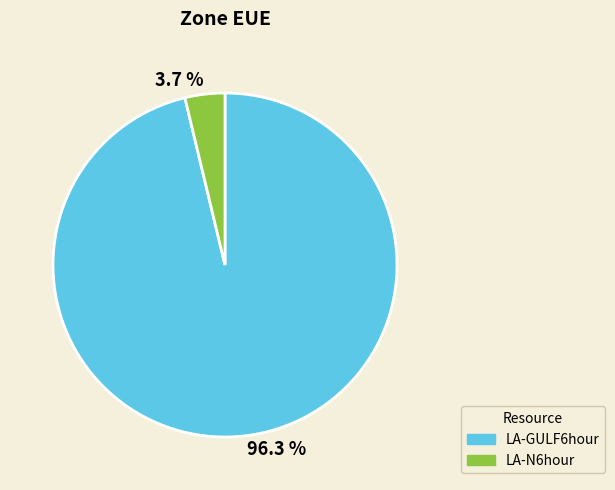

What is the smallest slice in the pie chart?

3.7 %